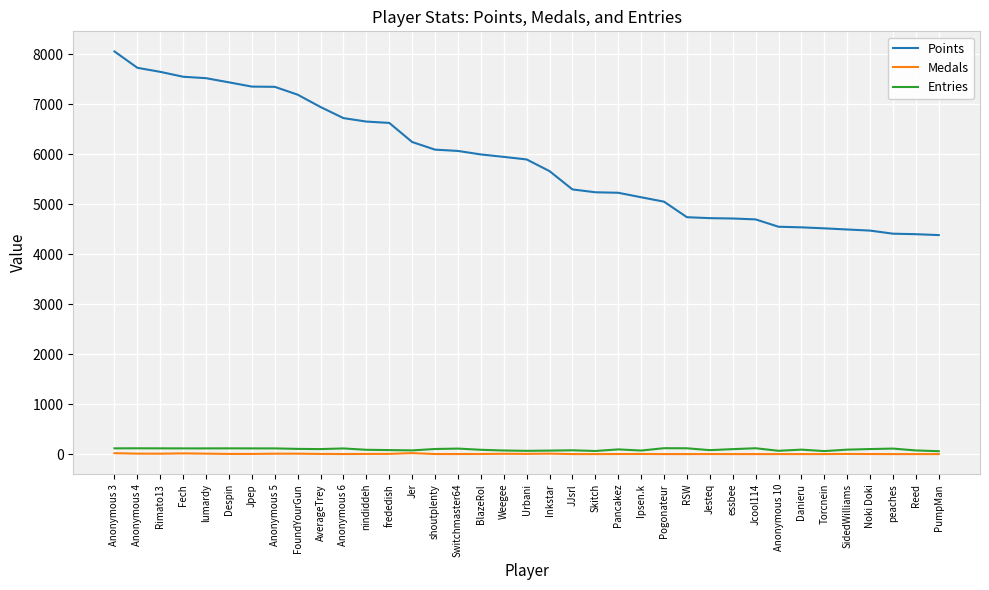

Which series has the largest total across all categories?

Points